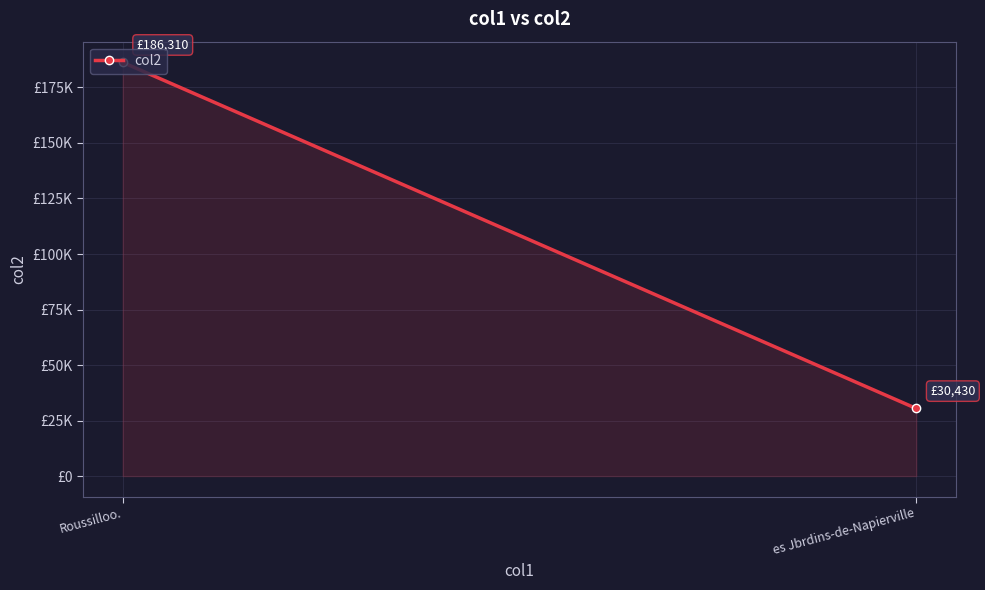

True or false: the data shows 30430.0 at es Jbrdins-de-Napierville.

True